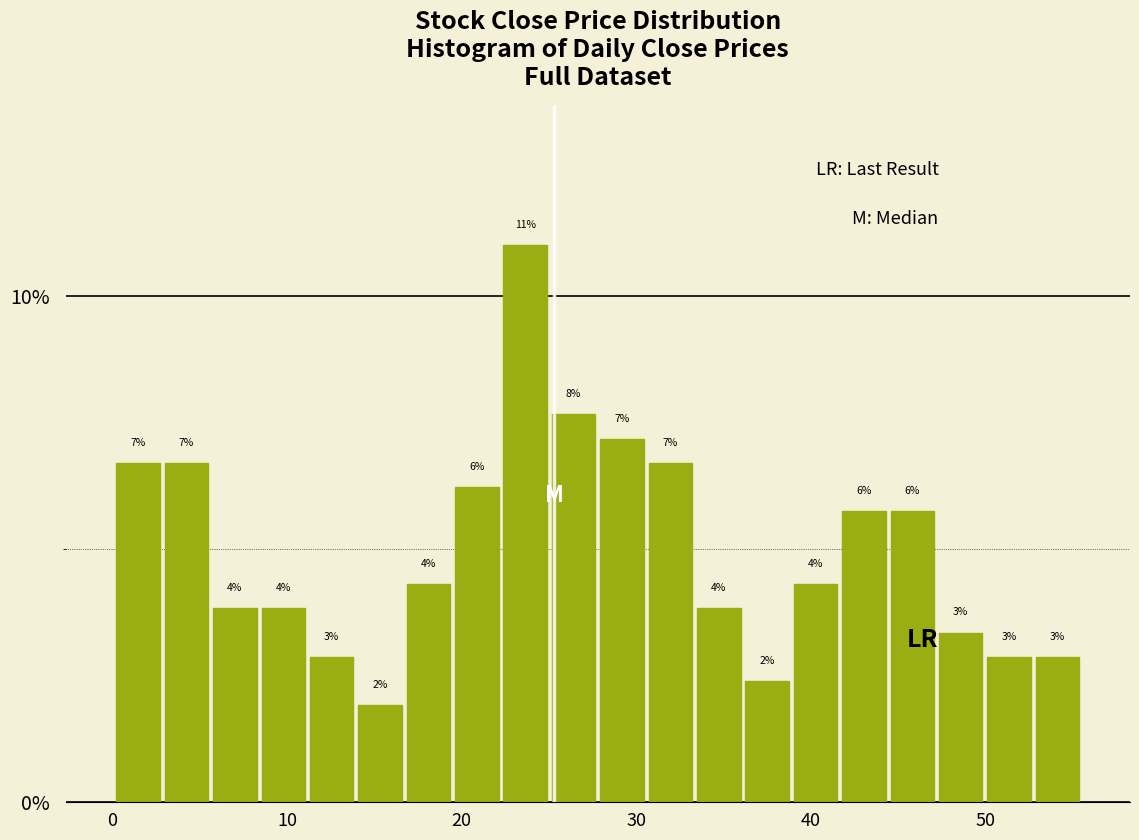

Around what value on the x-axis is the tallest bar? Give the approximate position of its centre, as read against the axis.

24